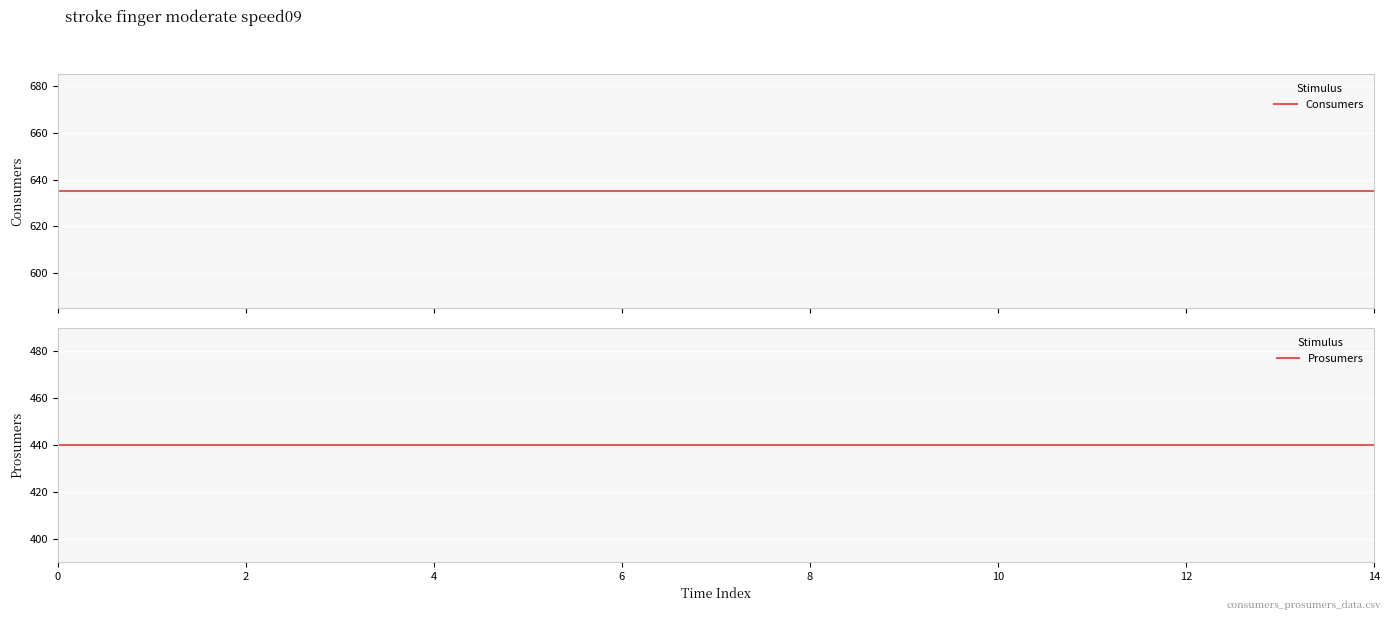

True or false: Prosumers has a value of 748 at 9.

False